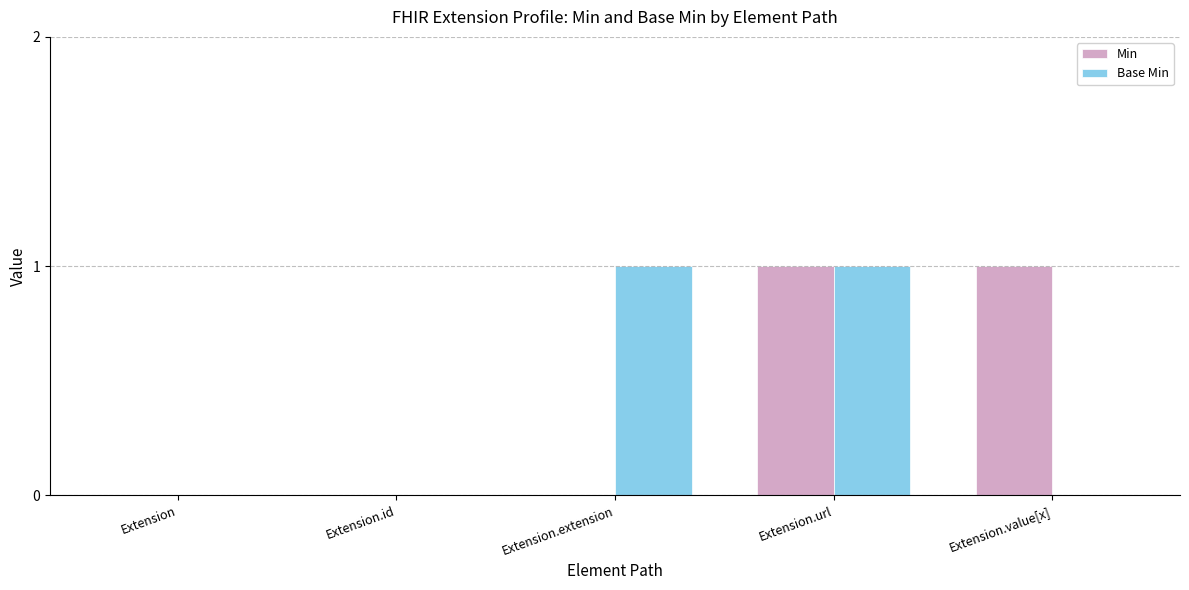

The value of Min at Extension.value[x] is 1. True or false?

True